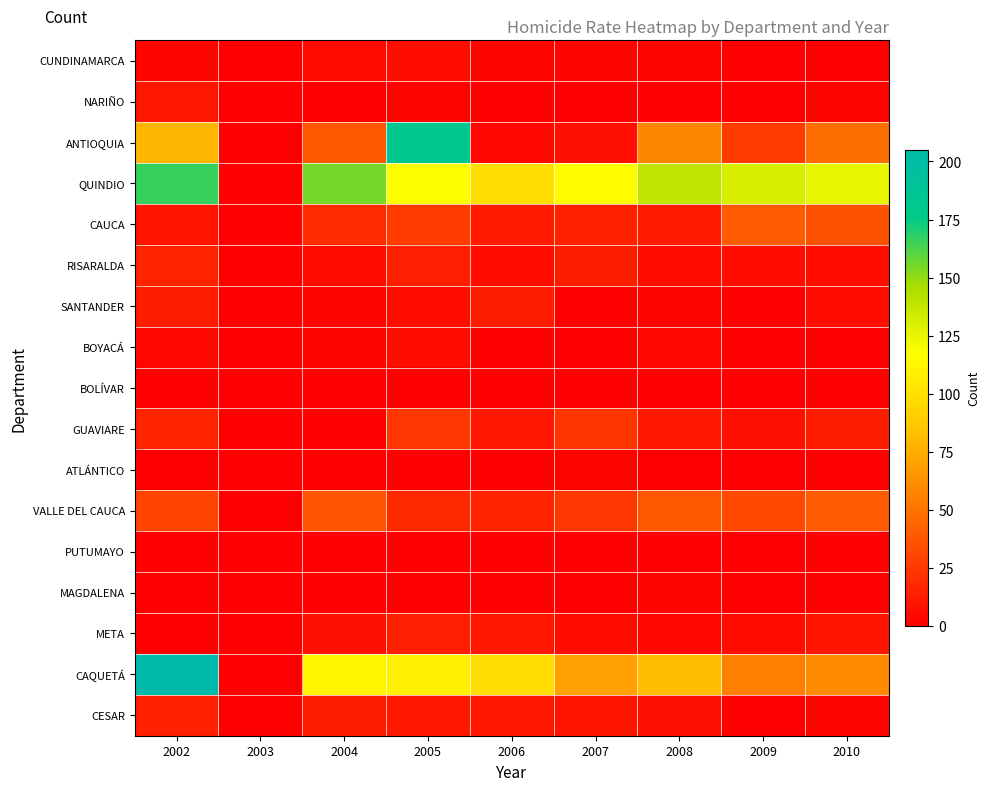

Reading left to right, extract all data points from this chart.

CUNDINAMARCA: 2002=3	2003=0	2004=5	2005=7	2006=3	2007=3	2008=3	2009=1	2010=1
NARIÑO: 2002=10	2003=0	2004=0	2005=2	2006=1	2007=0	2008=1	2009=0	2010=2
ANTIOQUIA: 2002=79	2003=0	2004=38	2005=183	2006=4	2007=8	2008=58	2009=26	2010=48
QUINDIO: 2002=166	2003=0	2004=155	2005=117	2006=98	2007=116	2008=139	2009=130	2010=125
CAUCA: 2002=9	2003=0	2004=20	2005=26	2006=12	2007=15	2008=12	2009=40	2010=36
RISARALDA: 2002=16	2003=0	2004=6	2005=14	2006=6	2007=13	2008=6	2009=6	2010=7
SANTANDER: 2002=13	2003=0	2004=3	2005=7	2006=13	2007=1	2008=2	2009=1	2010=6
BOYACÁ: 2002=4	2003=0	2004=3	2005=5	2006=1	2007=0	2008=4	2009=1	2010=0
BOLÍVAR: 2002=0	2003=0	2004=0	2005=0	2006=1	2007=1	2008=0	2009=0	2010=1
GUAVIARE: 2002=16	2003=0	2004=0	2005=24	2006=10	2007=23	2008=11	2009=8	2010=13
ATLÁNTICO: 2002=0	2003=0	2004=0	2005=1	2006=1	2007=2	2008=0	2009=0	2010=1
VALLE DEL CAUCA: 2002=29	2003=0	2004=37	2005=18	2006=16	2007=24	2008=38	2009=32	2010=40
PUTUMAYO: 2002=1	2003=0	2004=0	2005=0	2006=1	2007=0	2008=0	2009=0	2010=0
MAGDALENA: 2002=0	2003=0	2004=1	2005=0	2006=1	2007=0	2008=2	2009=0	2010=0
META: 2002=0	2003=0	2004=8	2005=14	2006=10	2007=5	2008=4	2009=5	2010=9
CAQUETÁ: 2002=205	2003=0	2004=112	2005=109	2006=98	2007=69	2008=82	2009=56	2010=60
CESAR: 2002=15	2003=0	2004=13	2005=11	2006=11	2007=9	2008=8	2009=1	2010=3